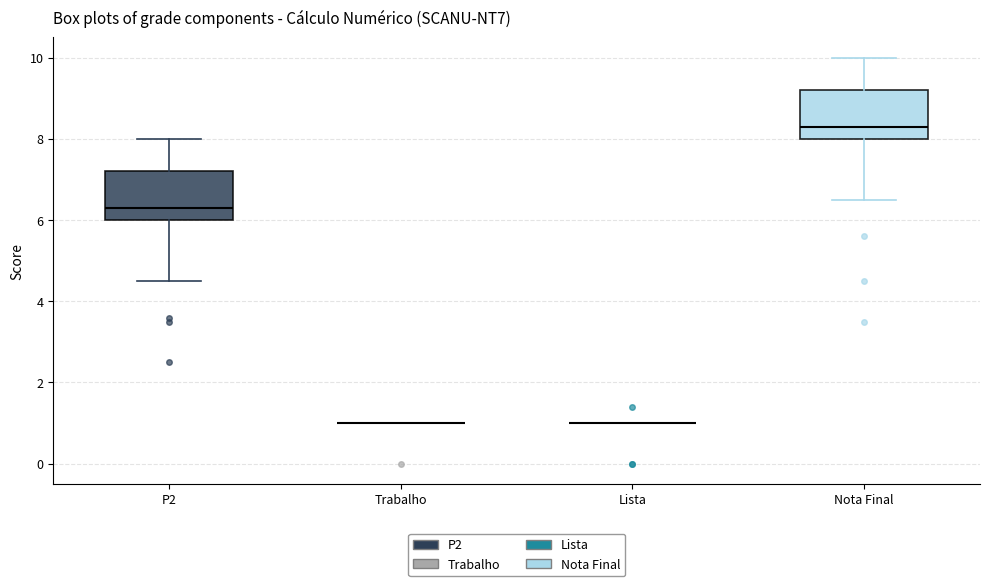

Reading left to right, read every box against the y-axis: the position of its median line, the range the box covers, and the ends of its whiskers. The values are not printed on the chart, so give them approximately, as read against the axis.

P2: median 6.4, box 6.0 to 7.2, whiskers 4.6 to 8.0
Trabalho: box collapsed to a line at 1.0, whiskers 1.0 to 1.0
Lista: box collapsed to a line at 1.0, whiskers 1.0 to 1.0
Nota Final: median 8.4, box 8.0 to 9.2, whiskers 6.6 to 10.0